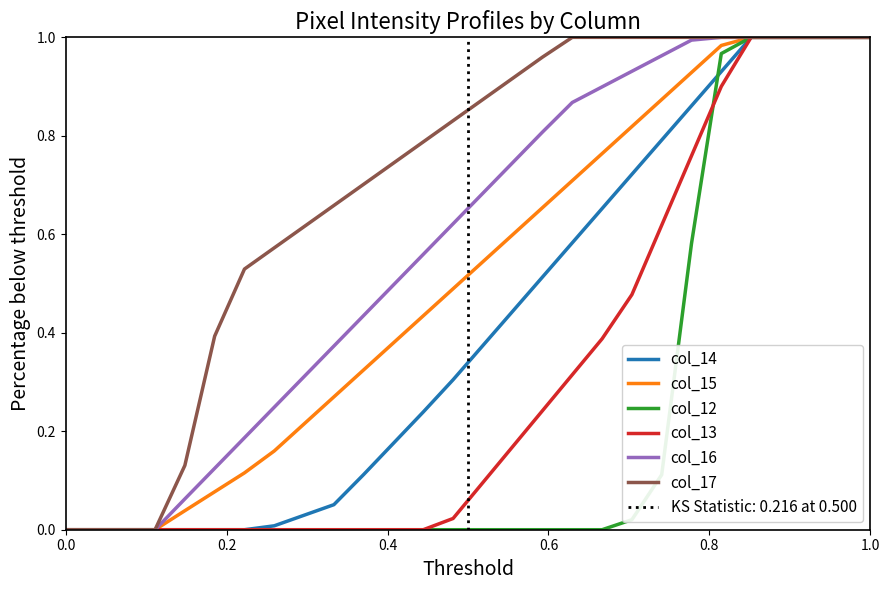

True or false: col_17 and col_13 cross at least once.

False